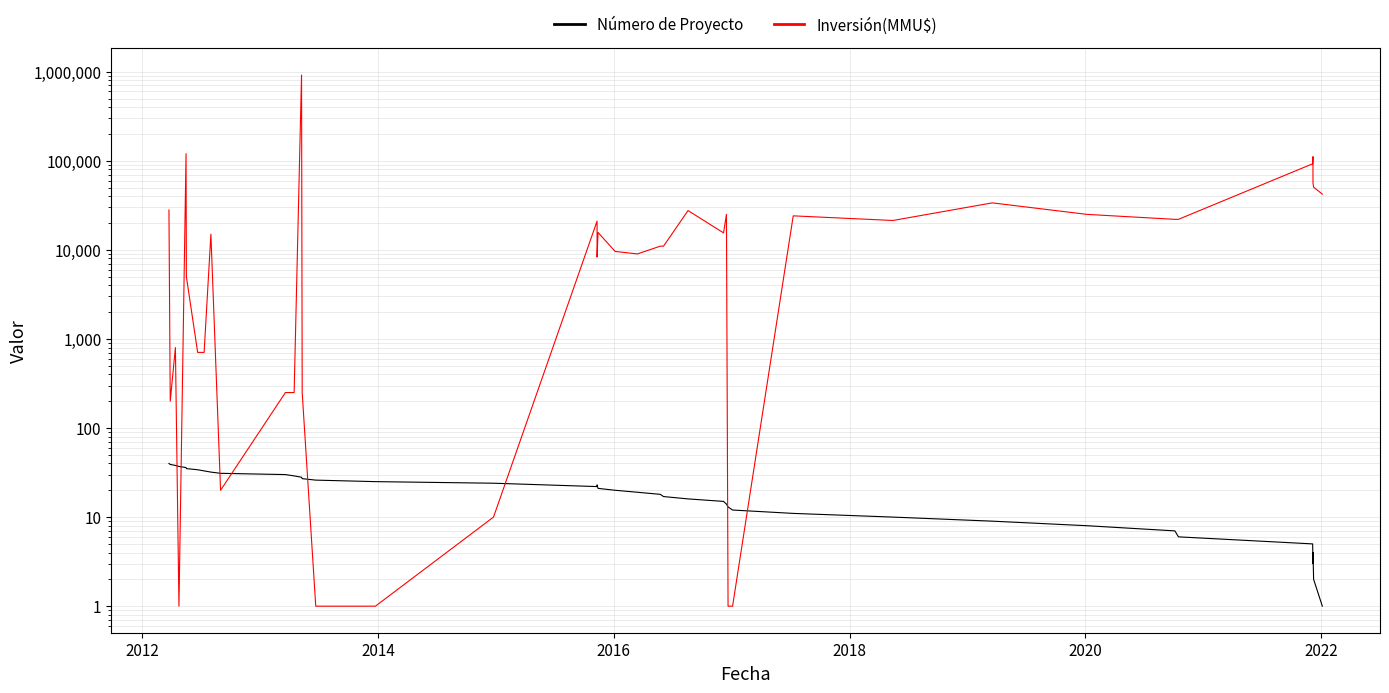

Which series has the largest total across all categories?

Inversión(MMU$)